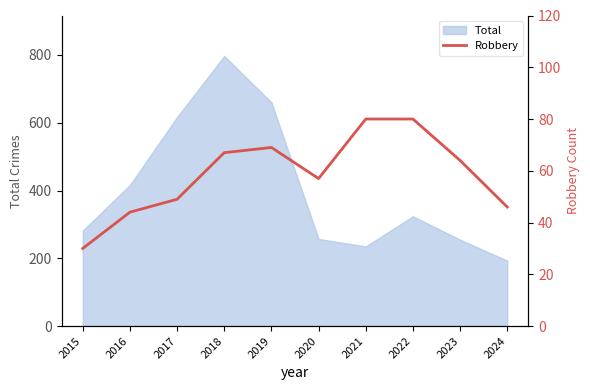

What is the lowest value of the Total series?

193